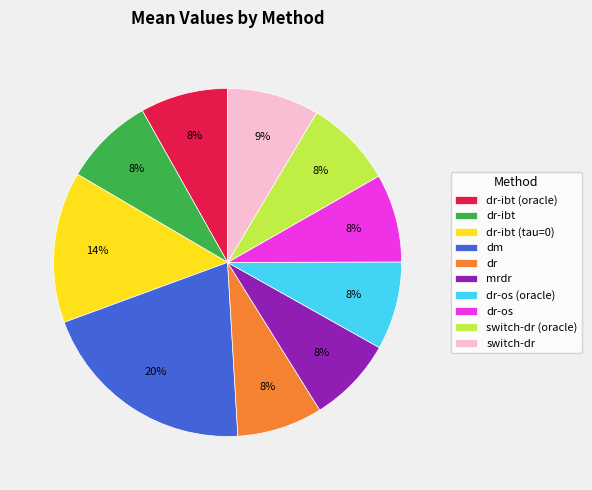

True or false: mrdr accounts for 1% of the total.

False